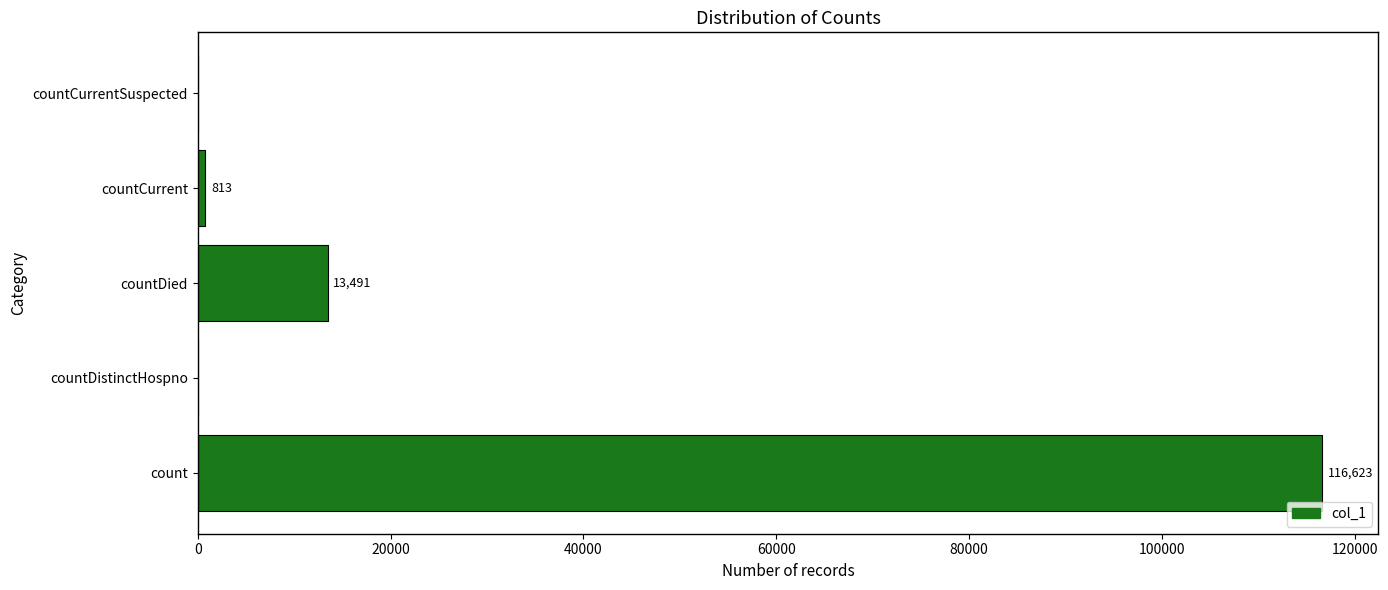

How many distinct data groups are displayed?

1